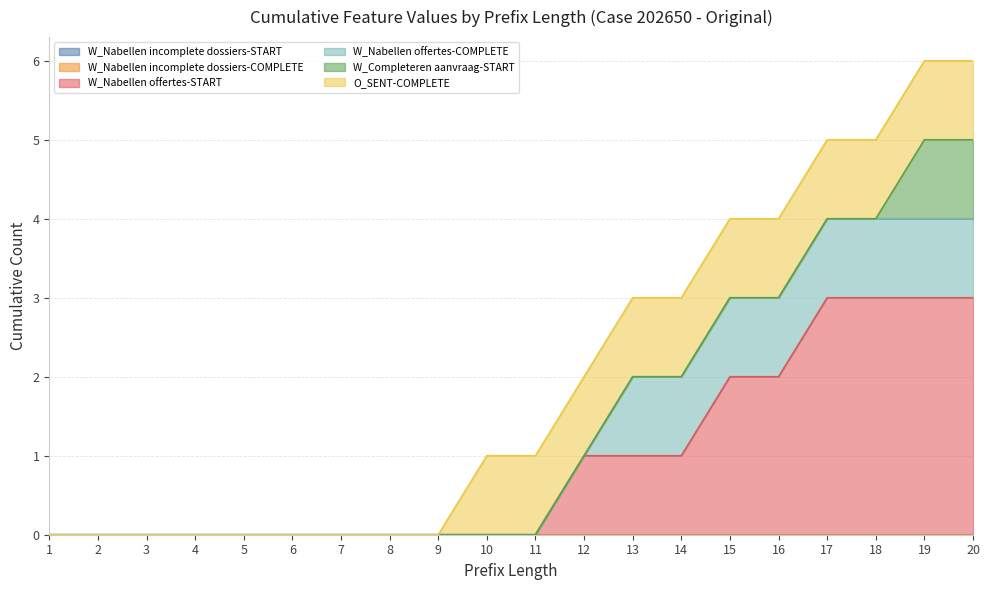

Reading left to right, transcribe all the data shown in this chart.

W_Nabellen incomplete dossiers-START: 1=0	2=0	3=0	4=0	5=0	6=0	7=0	8=0	9=0	10=0	11=0	12=0	13=0	14=0	15=0	16=0	17=0	18=0	19=0	20=0
W_Nabellen incomplete dossiers-COMPLETE: 1=0	2=0	3=0	4=0	5=0	6=0	7=0	8=0	9=0	10=0	11=0	12=0	13=0	14=0	15=0	16=0	17=0	18=0	19=0	20=0
W_Nabellen offertes-START: 1=0	2=0	3=0	4=0	5=0	6=0	7=0	8=0	9=0	10=0	11=0	12=1	13=1	14=1	15=2	16=2	17=3	18=3	19=3	20=3
W_Nabellen offertes-COMPLETE: 1=0	2=0	3=0	4=0	5=0	6=0	7=0	8=0	9=0	10=0	11=0	12=0	13=1	14=1	15=1	16=1	17=1	18=1	19=1	20=1
W_Completeren aanvraag-START: 1=0	2=0	3=0	4=0	5=0	6=0	7=0	8=0	9=0	10=0	11=0	12=0	13=0	14=0	15=0	16=0	17=0	18=0	19=1	20=1
O_SENT-COMPLETE: 1=0	2=0	3=0	4=0	5=0	6=0	7=0	8=0	9=0	10=1	11=1	12=1	13=1	14=1	15=1	16=1	17=1	18=1	19=1	20=1